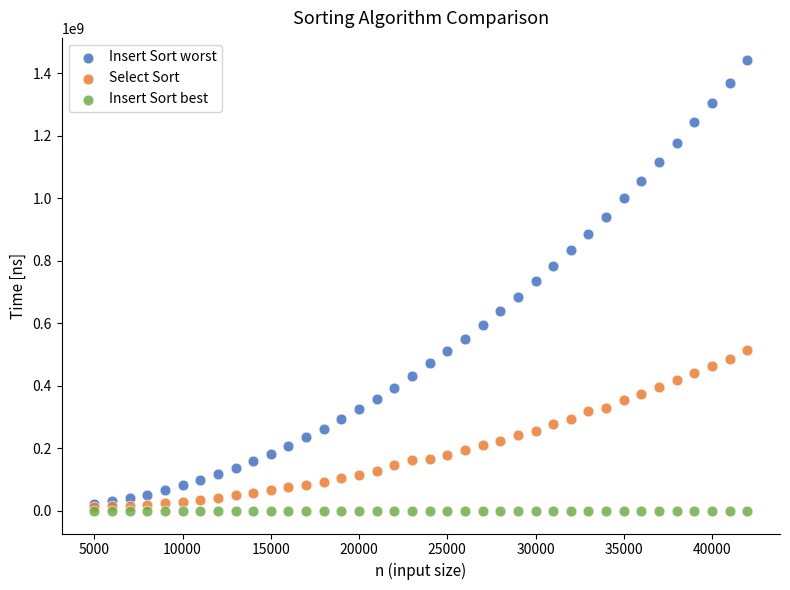

Which series contains the lowest Y value?

Insert Sort best